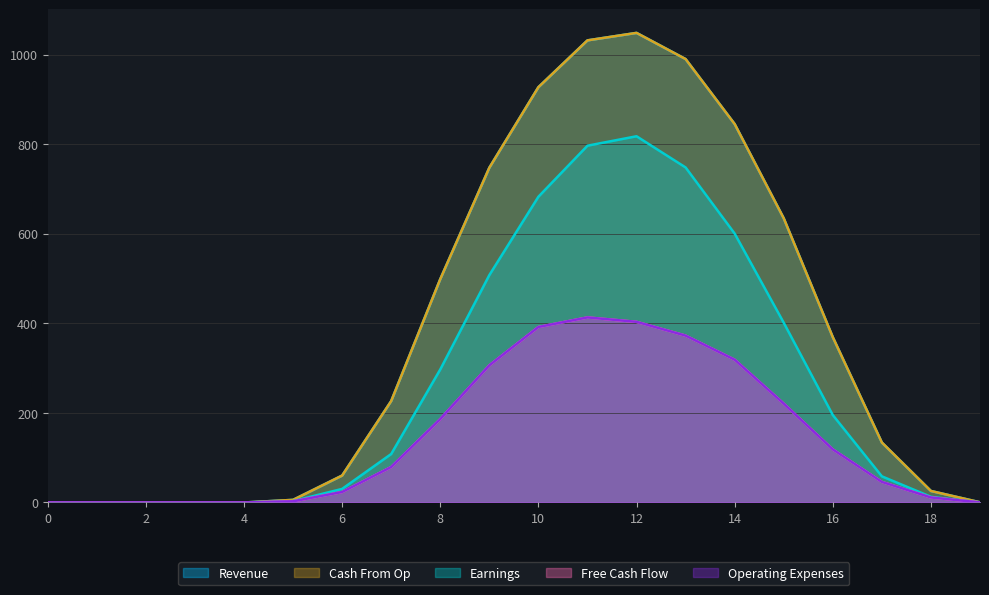

At which category is the sum across all series the highest?

12